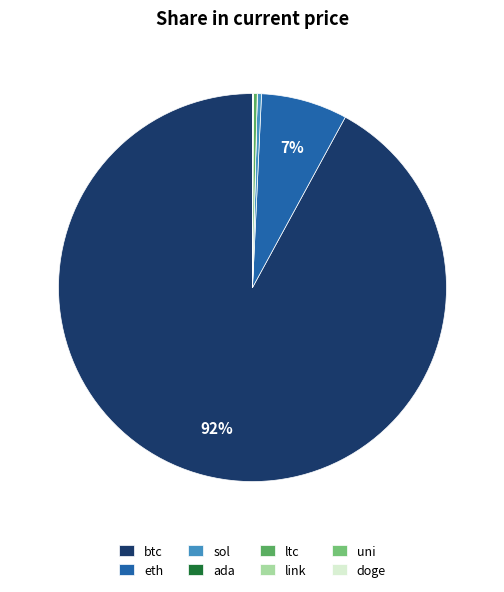

What is the largest slice in the pie chart?

btc